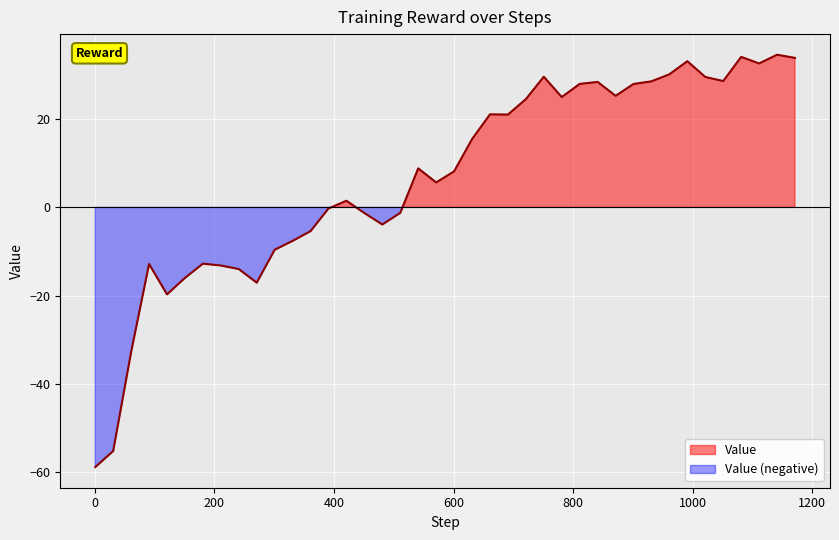

What is the average value?

6.9